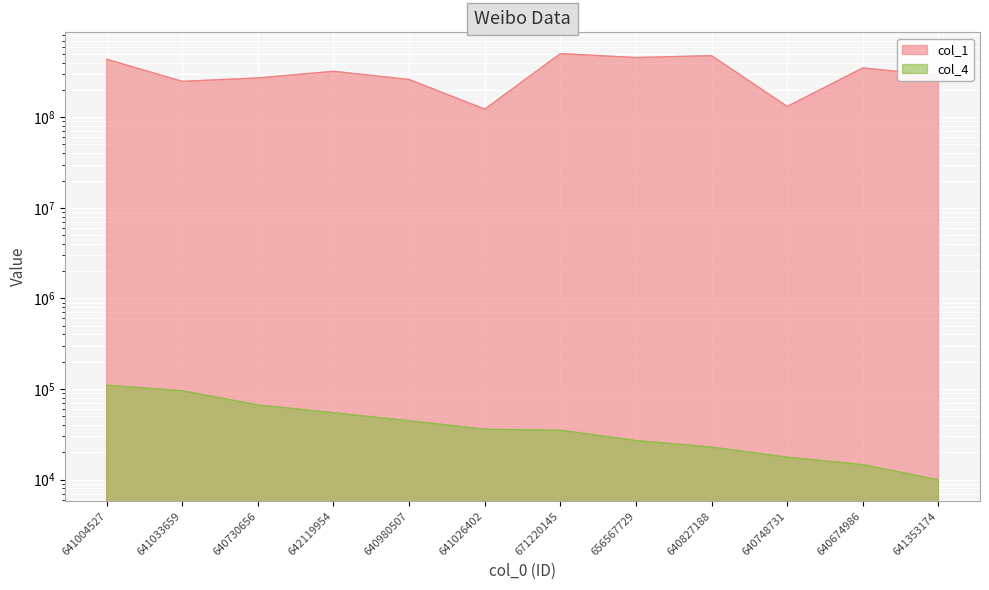

True or false: col_4 and col_1 intersect in this chart.

False